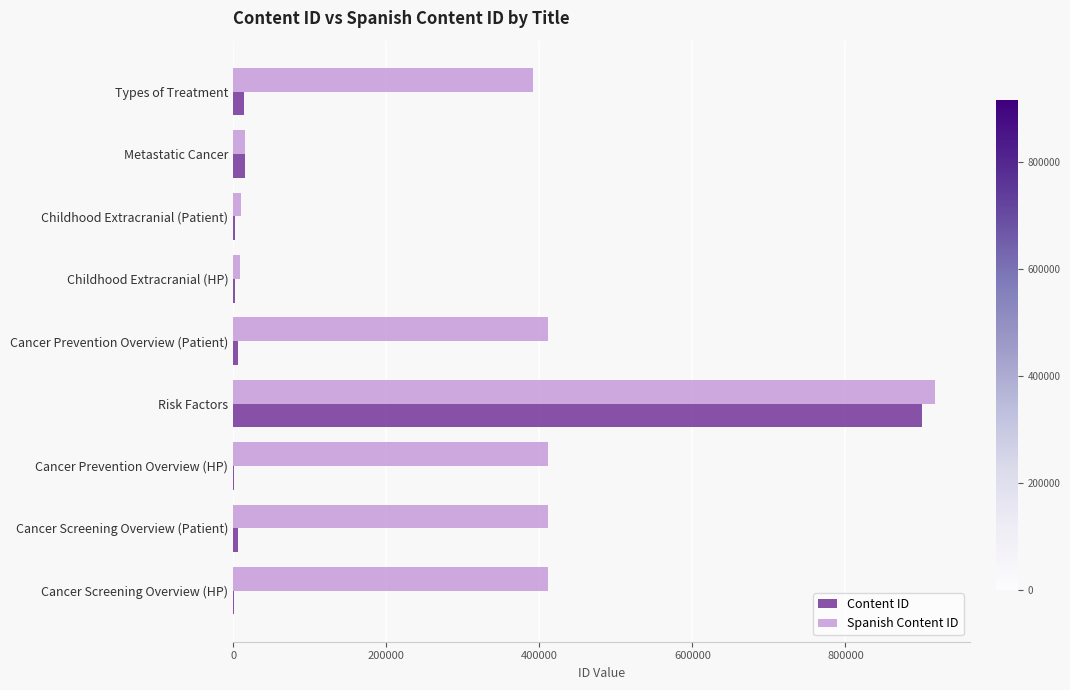

What is the sum of all Content ID values?

950518